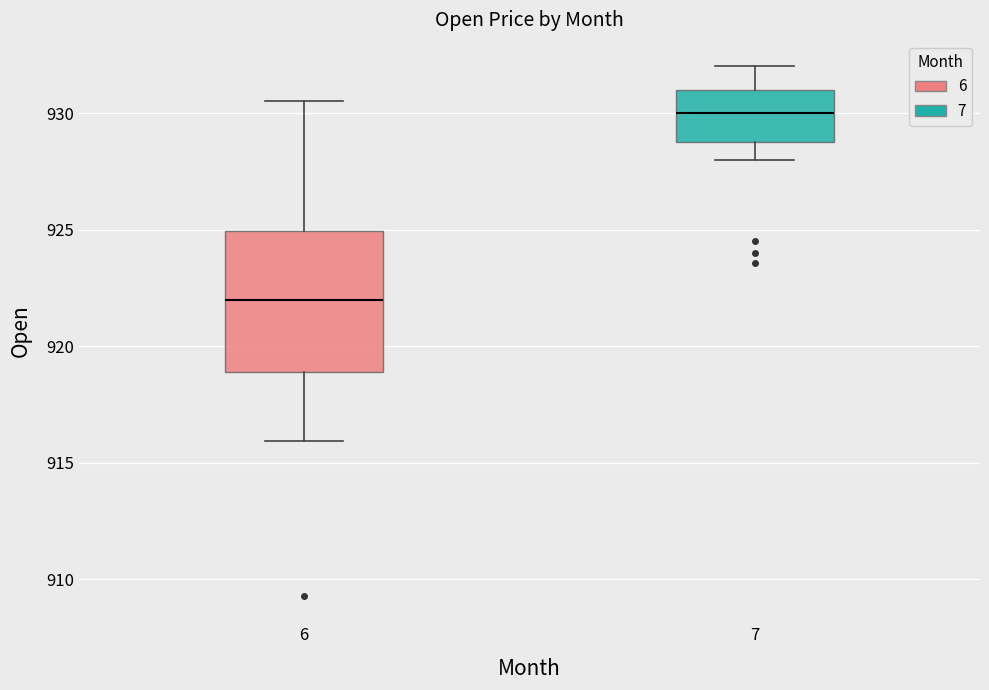

Where does the lower whisker of the box at x = 7 end on the y-axis? The values are not printed on the chart, so give them approximately, as read against the axis.

928.0